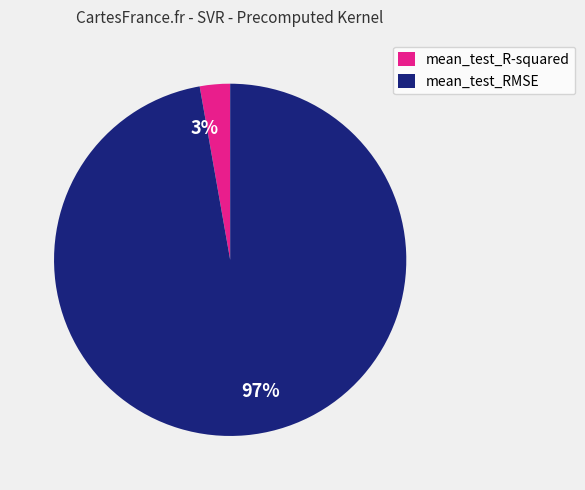

Rank the categories by value from lowest to highest.

mean_test_R-squared, mean_test_RMSE